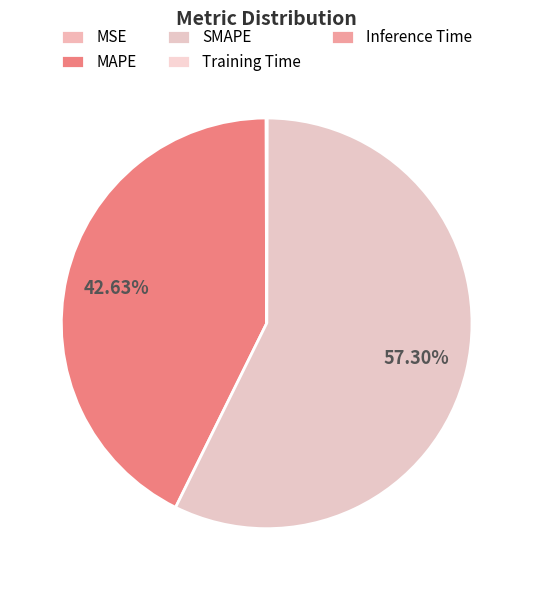

The MSE slice represents 0% of the pie. True or false?

True